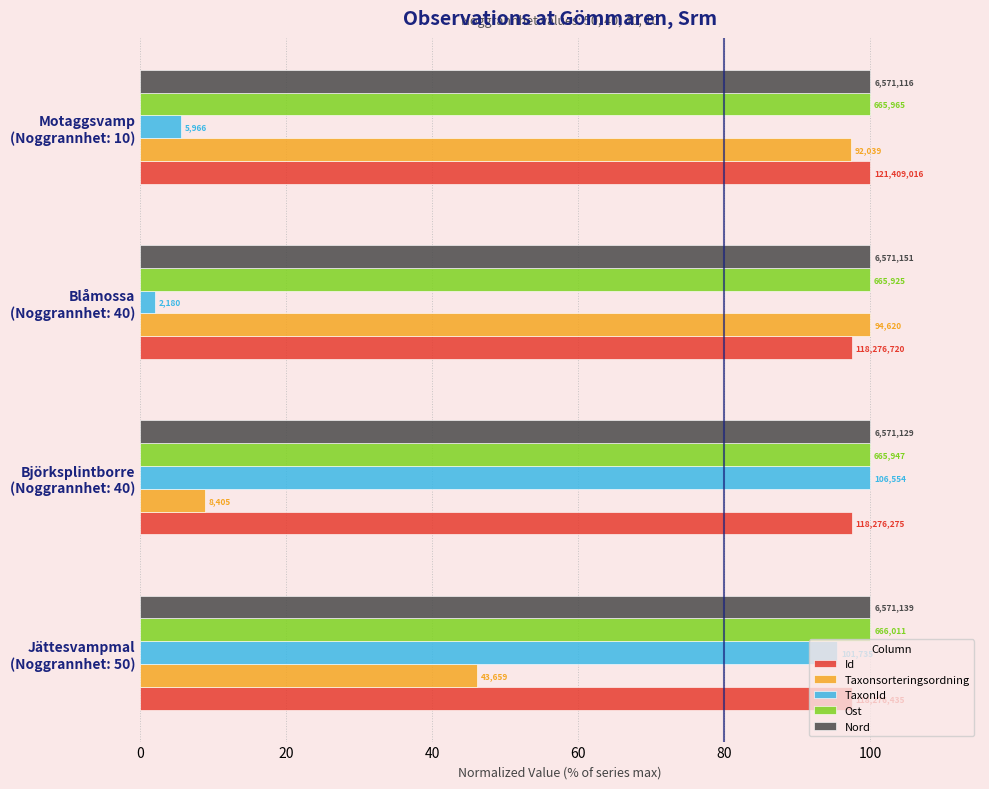

What are all the series names shown in the legend?

Id, Taxonsorteringsordning, TaxonId, Ost, Nord